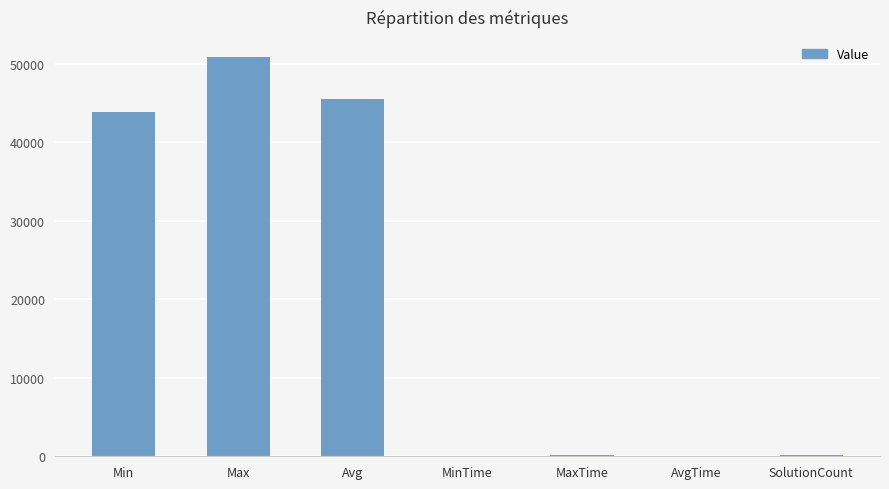

Where is the data nearest to the value 25440?

Min